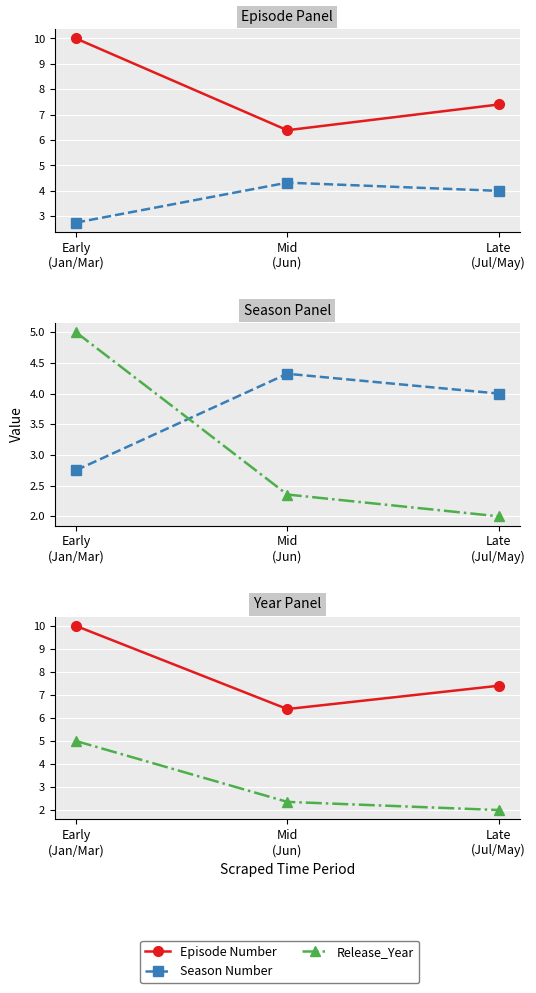

List the series in order of their peak value, highest first.

Episode Number, Release_Year, Season Number